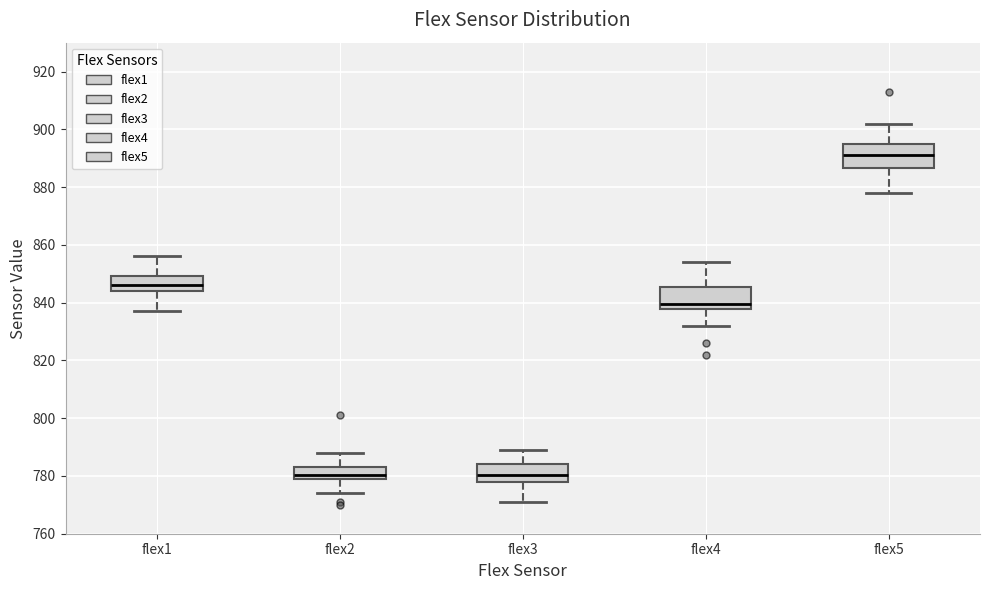

Reading left to right, read every box against the y-axis: the position of its median line, the range the box covers, and the ends of its whiskers. The values are not printed on the chart, so give them approximately, as read against the axis.

flex1: median 846, box 844 to 850, whiskers 838 to 856
flex2: median 780 (inside the box), box 780 to 784, whiskers 774 to 788
flex3: median 780, box 778 to 784, whiskers 772 to 790
flex4: median 840, box 838 to 846, whiskers 832 to 854
flex5: median 892, box 886 to 896, whiskers 878 to 902